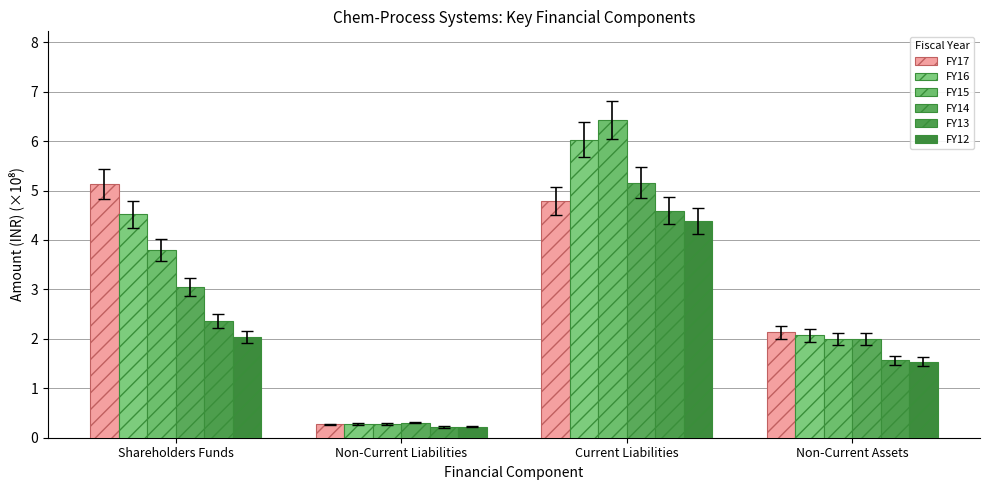

What is the sum of all FY14 values?

10.5